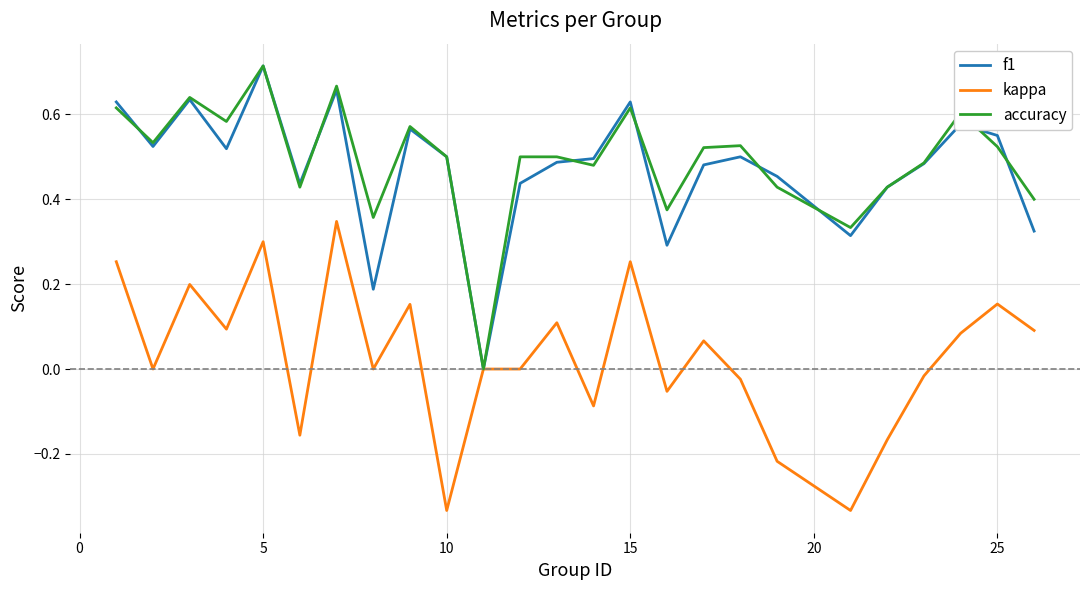

True or false: accuracy and f1 cross at least once.

True